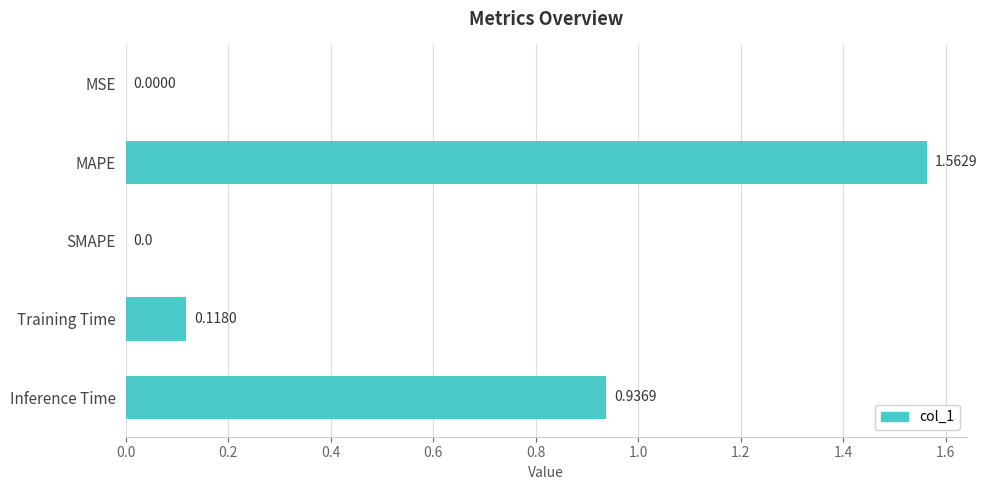

What is the change in value from MSE to MAPE?

+1.6